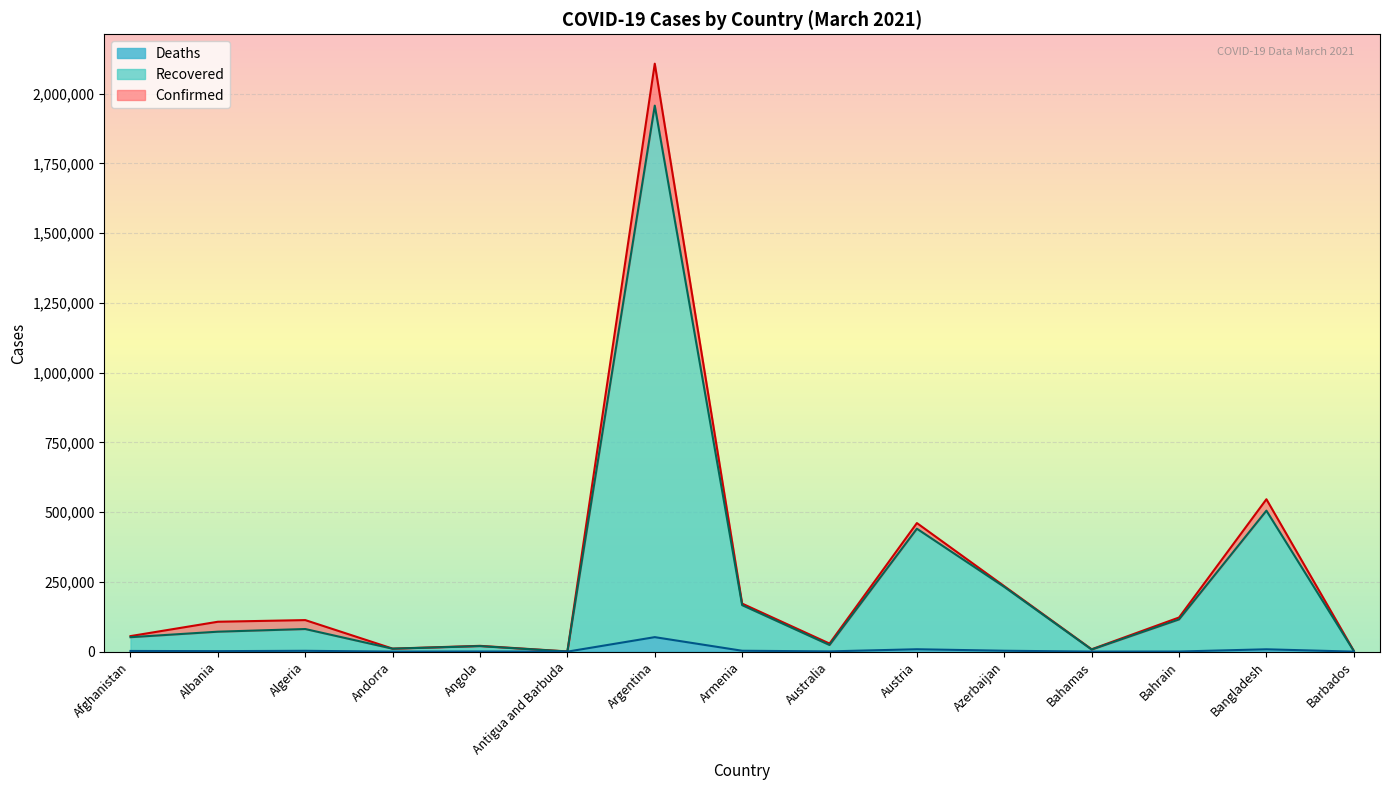

Is the value of Recovered at Argentina greater than the value of Deaths at Argentina?

Yes